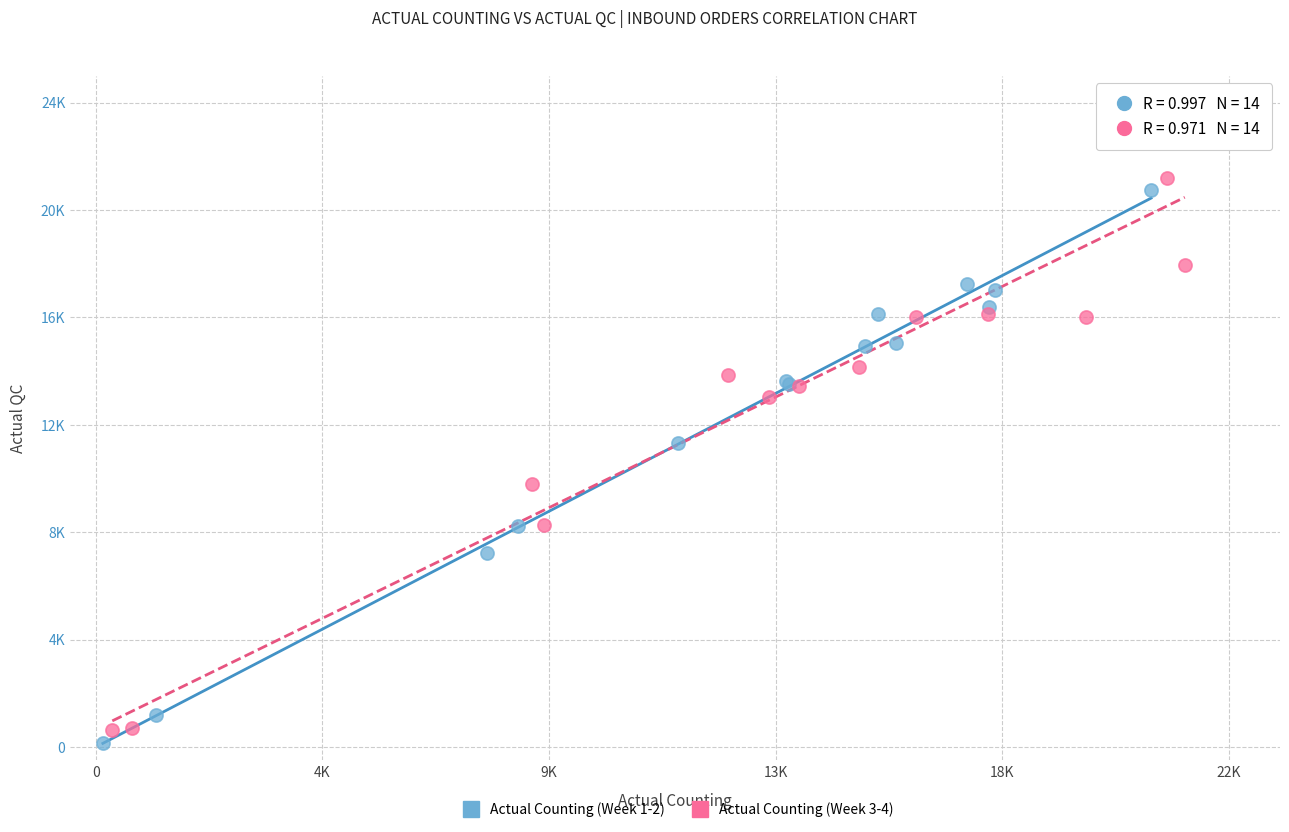

Which series reaches the minimum Y coordinate?

Actual Counting (Week 1-2)